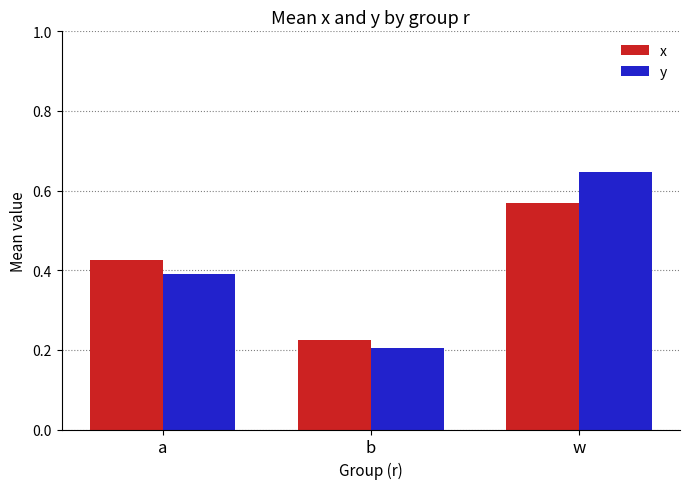

What is the total value across all series at a?

0.8